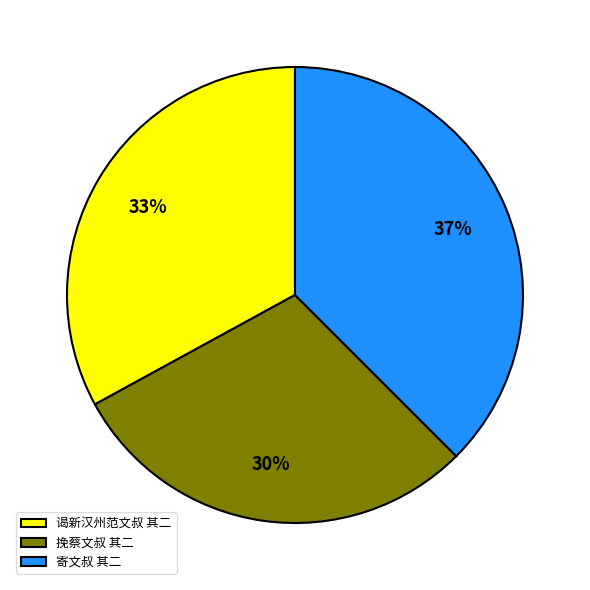

Rank the categories by value from highest to lowest.

寄文叔 其二, 谒新汉州范文叔 其二, 挽蔡文叔 其二